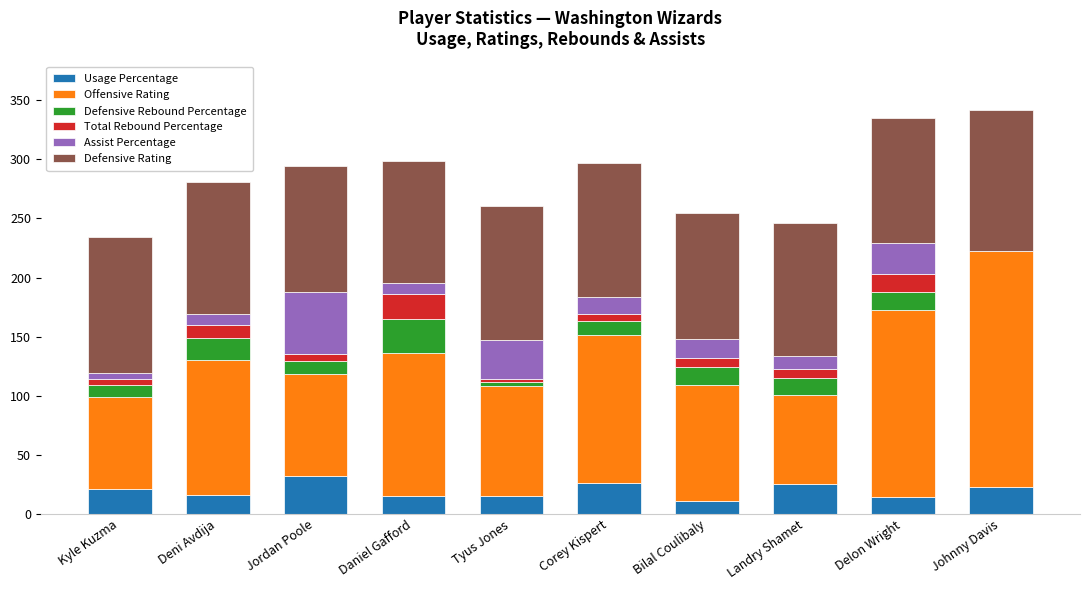

How many series are shown in this chart?

6